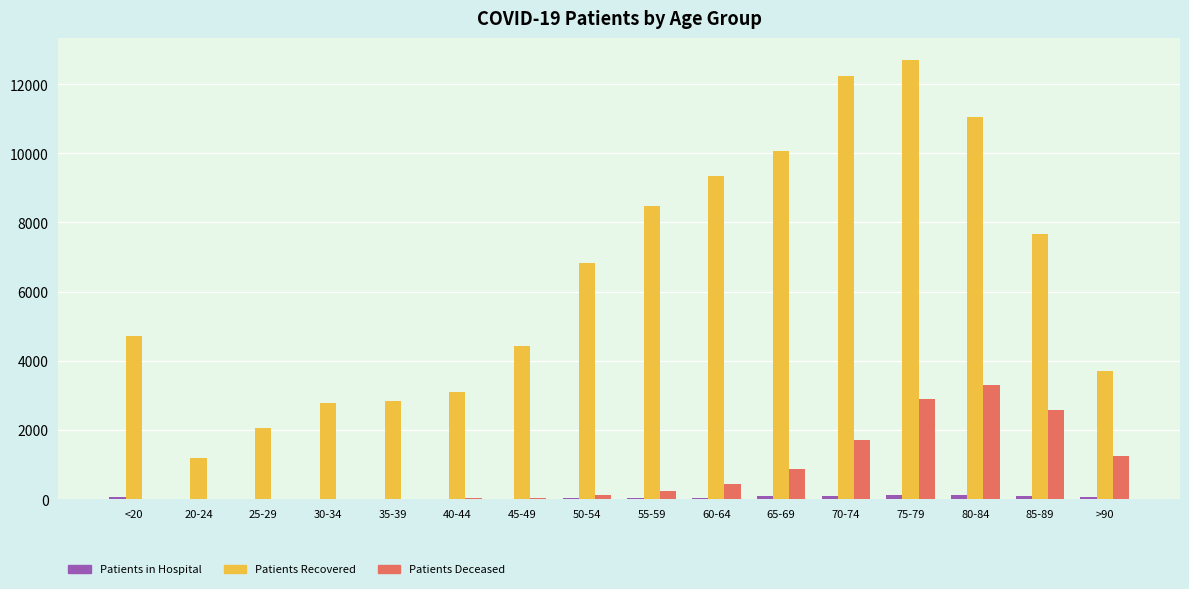

How many categories are shown in the chart?

16